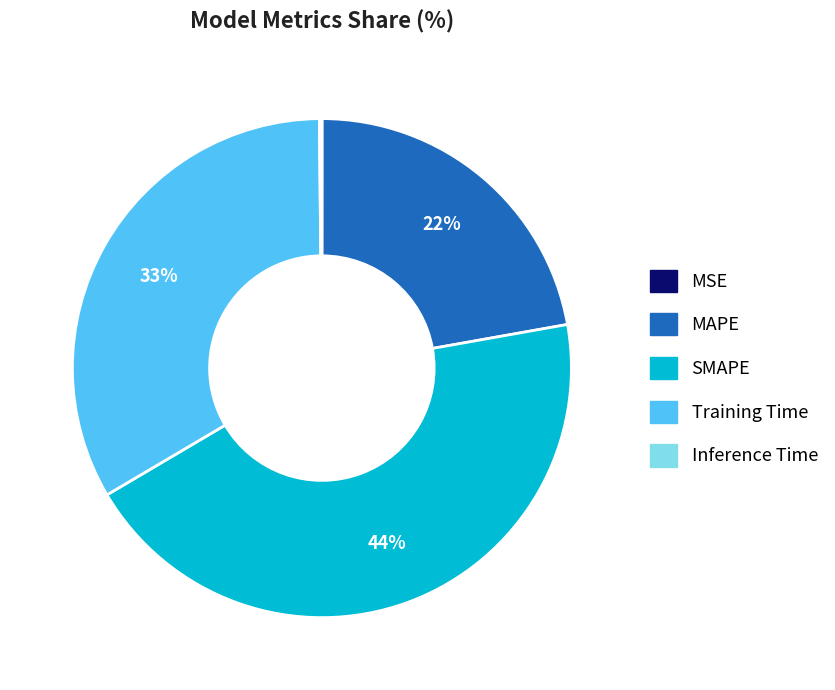

Is the sum of MAPE and Training Time greater than half?

Yes